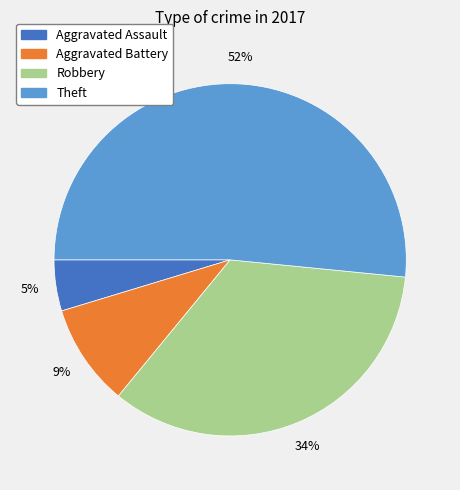

Rank the categories by value from highest to lowest.

Theft, Robbery, Aggravated Battery, Aggravated Assault